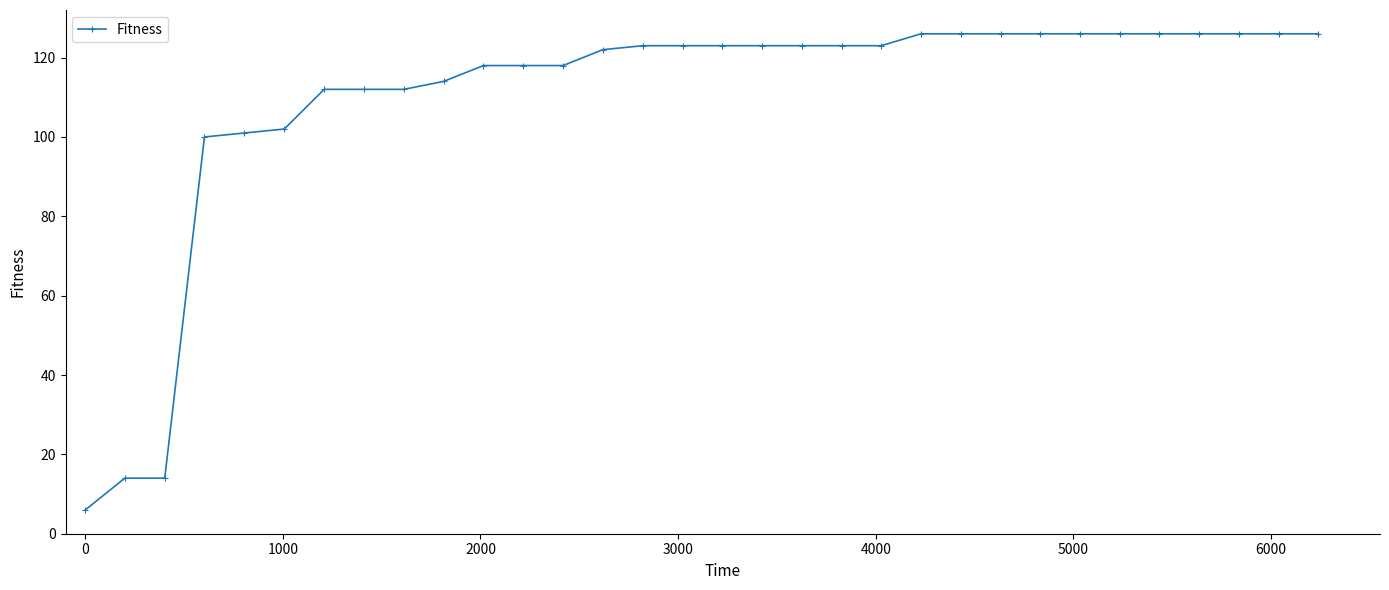

What is the value of the 32nd point from the left?

126